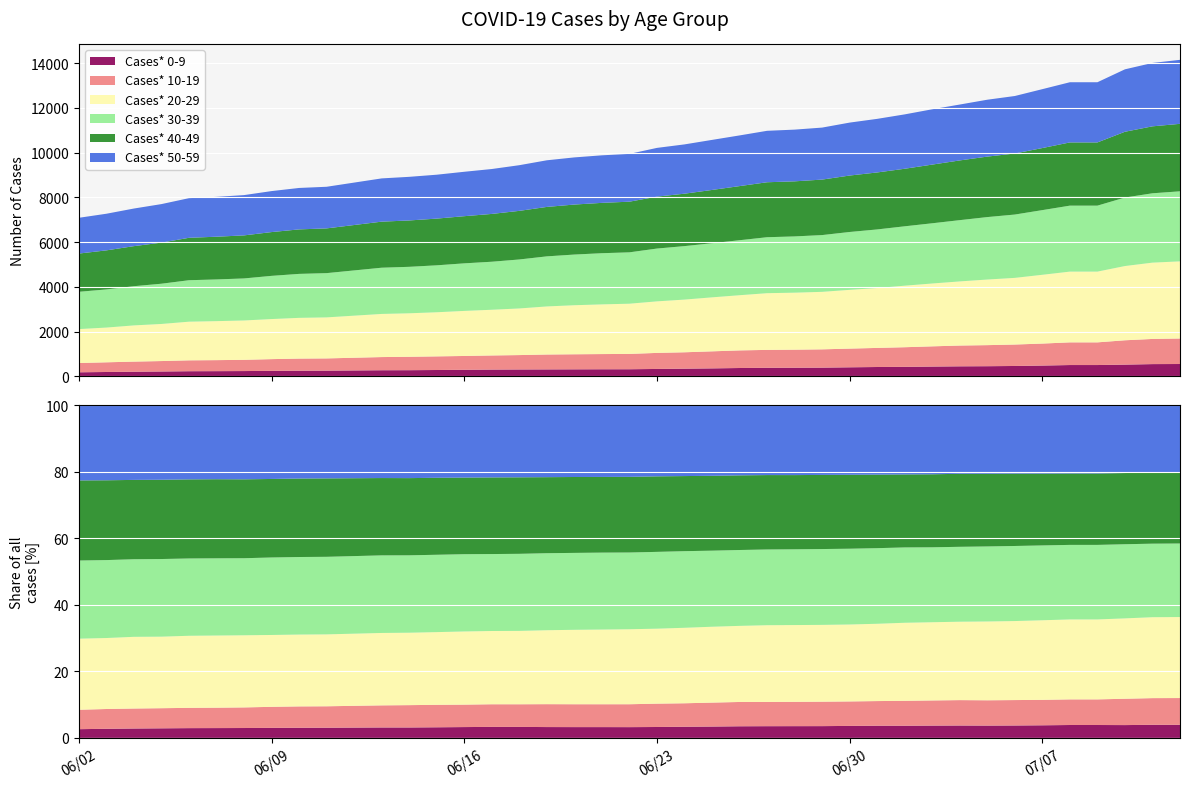

Reading left to right, extract all data points from this chart.

Cases* 0-9: 06/02/2020=186	06/03/2020=199	06/04/2020=212	06/05/2020=222	06/06/2020=234	06/07/2020=237	06/08/2020=241	06/09/2020=250	06/10/2020=257	06/11/2020=260	06/13/2020=278	06/14/2020=280	06/15/2020=288	06/16/2020=298	06/17/2020=307	06/18/2020=312	06/19/2020=315	06/20/2020=318	06/21/2020=321	06/22/2020=322	06/23/2020=335	06/24/2020=348	06/25/2020=361	06/26/2020=377	06/27/2020=387	06/28/2020=390	06/29/2020=394	06/30/2020=409	07/01/2020=422	07/02/2020=429	07/03/2020=442	07/04/2020=453	07/05/2020=458	07/06/2020=468	07/07/2020=487	07/08/2020=510	07/09/2020=510	07/10/2020=529	07/11/2020=552	07/12/2020=556
Cases* 10-19: 06/02/2020=414	06/03/2020=433	06/04/2020=451	06/05/2020=466	06/06/2020=486	06/07/2020=492	06/08/2020=502	06/09/2020=524	06/10/2020=541	06/11/2020=546	06/13/2020=588	06/14/2020=599	06/15/2020=609	06/16/2020=617	06/17/2020=631	06/18/2020=643	06/19/2020=665	06/20/2020=673	06/21/2020=679	06/22/2020=685	06/23/2020=717	06/24/2020=732	06/25/2020=761	06/26/2020=787	06/27/2020=800	06/28/2020=806	06/29/2020=817	06/30/2020=835	07/01/2020=853	07/02/2020=877	07/03/2020=903	07/04/2020=928	07/05/2020=941	07/06/2020=958	07/07/2020=982	07/08/2020=1013	07/09/2020=1013	07/10/2020=1087	07/11/2020=1124	07/12/2020=1140
Cases* 20-29: 06/02/2020=1516	06/03/2020=1552	06/04/2020=1618	06/05/2020=1657	06/06/2020=1727	06/07/2020=1742	06/08/2020=1758	06/09/2020=1790	06/10/2020=1820	06/11/2020=1833	06/13/2020=1927	06/14/2020=1943	06/15/2020=1971	06/16/2020=2013	06/17/2020=2042	06/18/2020=2083	06/19/2020=2148	06/20/2020=2191	06/21/2020=2220	06/22/2020=2243	06/23/2020=2303	06/24/2020=2354	06/25/2020=2412	06/26/2020=2465	06/27/2020=2533	06/28/2020=2547	06/29/2020=2569	06/30/2020=2625	07/01/2020=2676	07/02/2020=2749	07/03/2020=2808	07/04/2020=2865	07/05/2020=2931	07/06/2020=2978	07/07/2020=3073	07/08/2020=3161	07/09/2020=3161	07/10/2020=3317	07/11/2020=3409	07/12/2020=3446
Cases* 30-39: 06/02/2020=1666	06/03/2020=1704	06/04/2020=1751	06/05/2020=1798	06/06/2020=1852	06/07/2020=1863	06/08/2020=1878	06/09/2020=1930	06/10/2020=1964	06/11/2020=1977	06/13/2020=2065	06/14/2020=2076	06/15/2020=2097	06/16/2020=2125	06/17/2020=2145	06/18/2020=2188	06/19/2020=2237	06/20/2020=2264	06/21/2020=2286	06/22/2020=2295	06/23/2020=2359	06/24/2020=2389	06/25/2020=2418	06/26/2020=2457	06/27/2020=2500	06/28/2020=2513	06/29/2020=2536	06/30/2020=2585	07/01/2020=2617	07/02/2020=2653	07/03/2020=2690	07/04/2020=2737	07/05/2020=2790	07/06/2020=2829	07/07/2020=2889	07/08/2020=2947	07/09/2020=2947	07/10/2020=3060	07/11/2020=3098	07/12/2020=3129
Cases* 40-49: 06/02/2020=1708	06/03/2020=1745	06/04/2020=1790	06/05/2020=1836	06/06/2020=1895	06/07/2020=1909	06/08/2020=1923	06/09/2020=1956	06/10/2020=1988	06/11/2020=1999	06/13/2020=2058	06/14/2020=2071	06/15/2020=2087	06/16/2020=2107	06/17/2020=2136	06/18/2020=2172	06/19/2020=2209	06/20/2020=2234	06/21/2020=2249	06/22/2020=2263	06/23/2020=2320	06/24/2020=2342	06/25/2020=2380	06/26/2020=2418	06/27/2020=2456	06/28/2020=2461	06/29/2020=2479	06/30/2020=2522	07/01/2020=2546	07/02/2020=2571	07/03/2020=2622	07/04/2020=2668	07/05/2020=2702	07/06/2020=2728	07/07/2020=2773	07/08/2020=2824	07/09/2020=2824	07/10/2020=2939	07/11/2020=2991	07/12/2020=3015
Cases* 50-59: 06/02/2020=1598	06/03/2020=1636	06/04/2020=1680	06/05/2020=1721	06/06/2020=1771	06/07/2020=1780	06/08/2020=1800	06/09/2020=1831	06/10/2020=1851	06/11/2020=1859	06/13/2020=1932	06/14/2020=1949	06/15/2020=1961	06/16/2020=1984	06/17/2020=2006	06/18/2020=2040	06/19/2020=2083	06/20/2020=2106	06/21/2020=2124	06/22/2020=2135	06/23/2020=2177	06/24/2020=2202	06/25/2020=2236	06/26/2020=2264	06/27/2020=2298	06/28/2020=2310	06/29/2020=2323	06/30/2020=2365	07/01/2020=2394	07/02/2020=2429	07/03/2020=2471	07/04/2020=2497	07/05/2020=2541	07/06/2020=2568	07/07/2020=2631	07/08/2020=2689	07/09/2020=2689	07/10/2020=2789	07/11/2020=2832	07/12/2020=2859